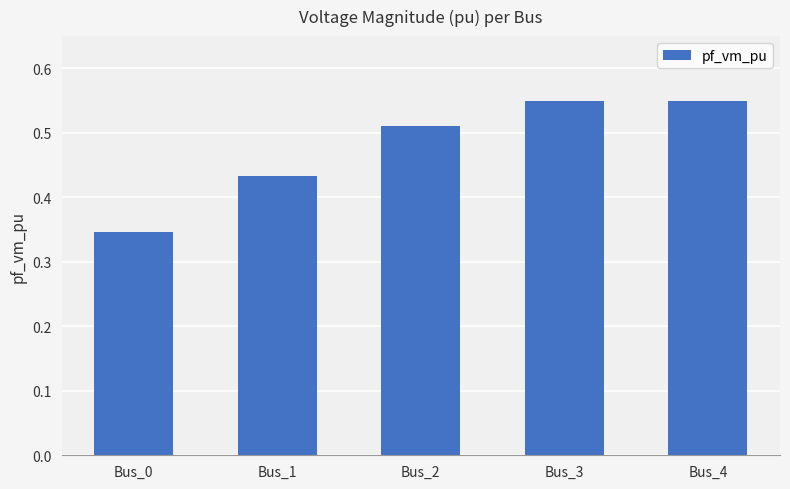

Is it true that the value at Bus_3 is 0.2?

False